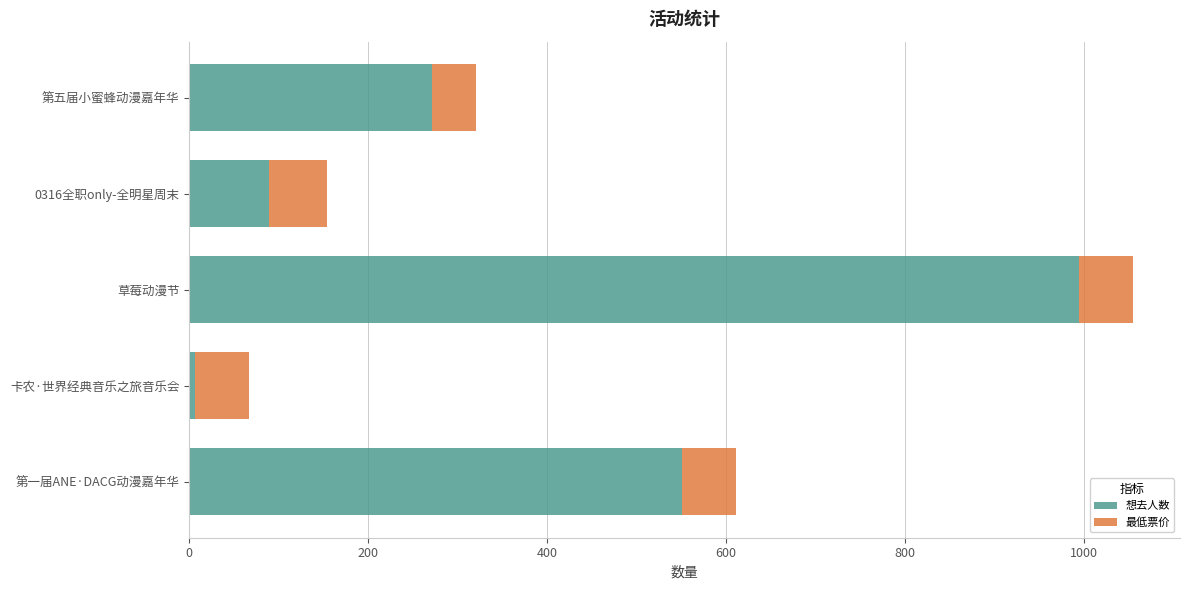

At which label is 想去人数 closest to 501?

第一届ANE·DACG动漫嘉年华